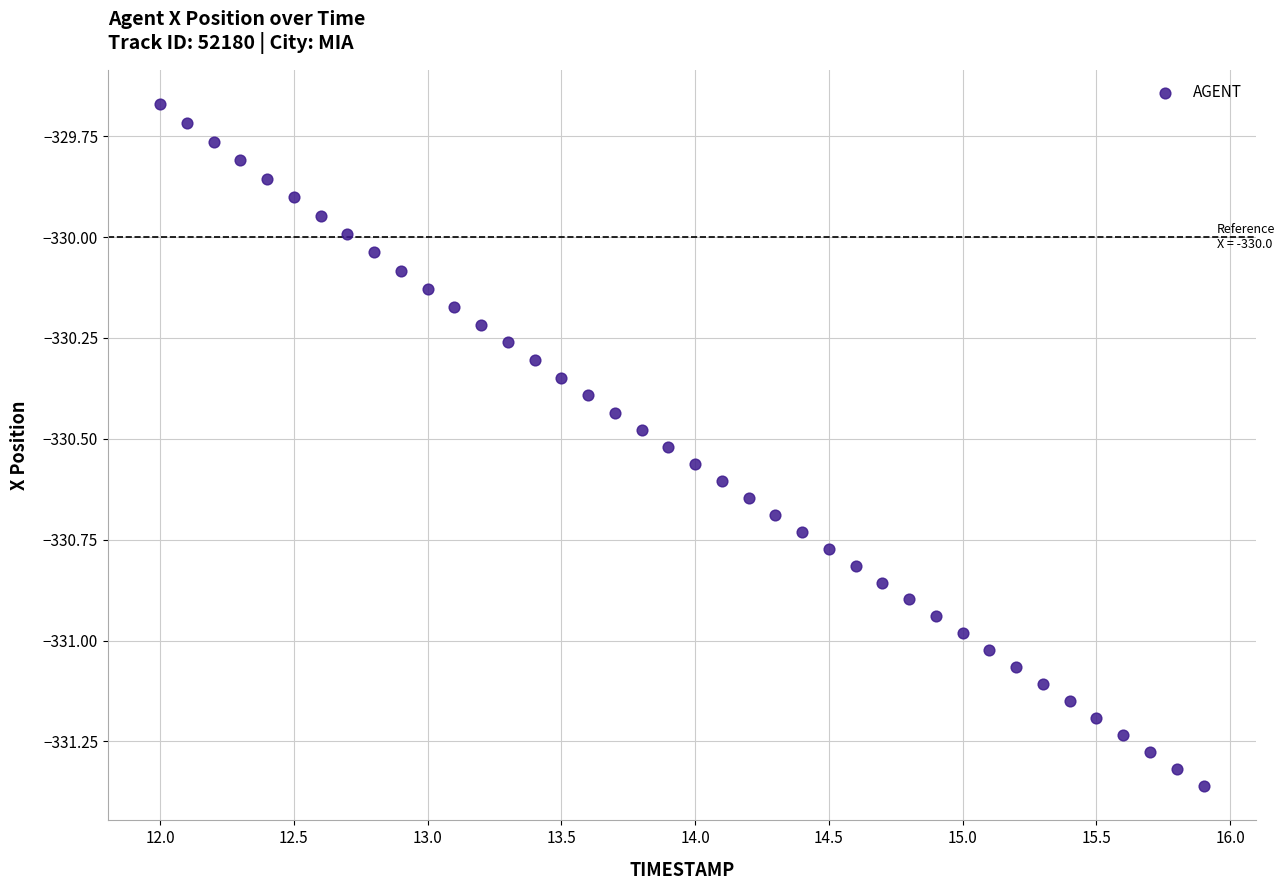

What is the range of X values (max minus min)?

3.9